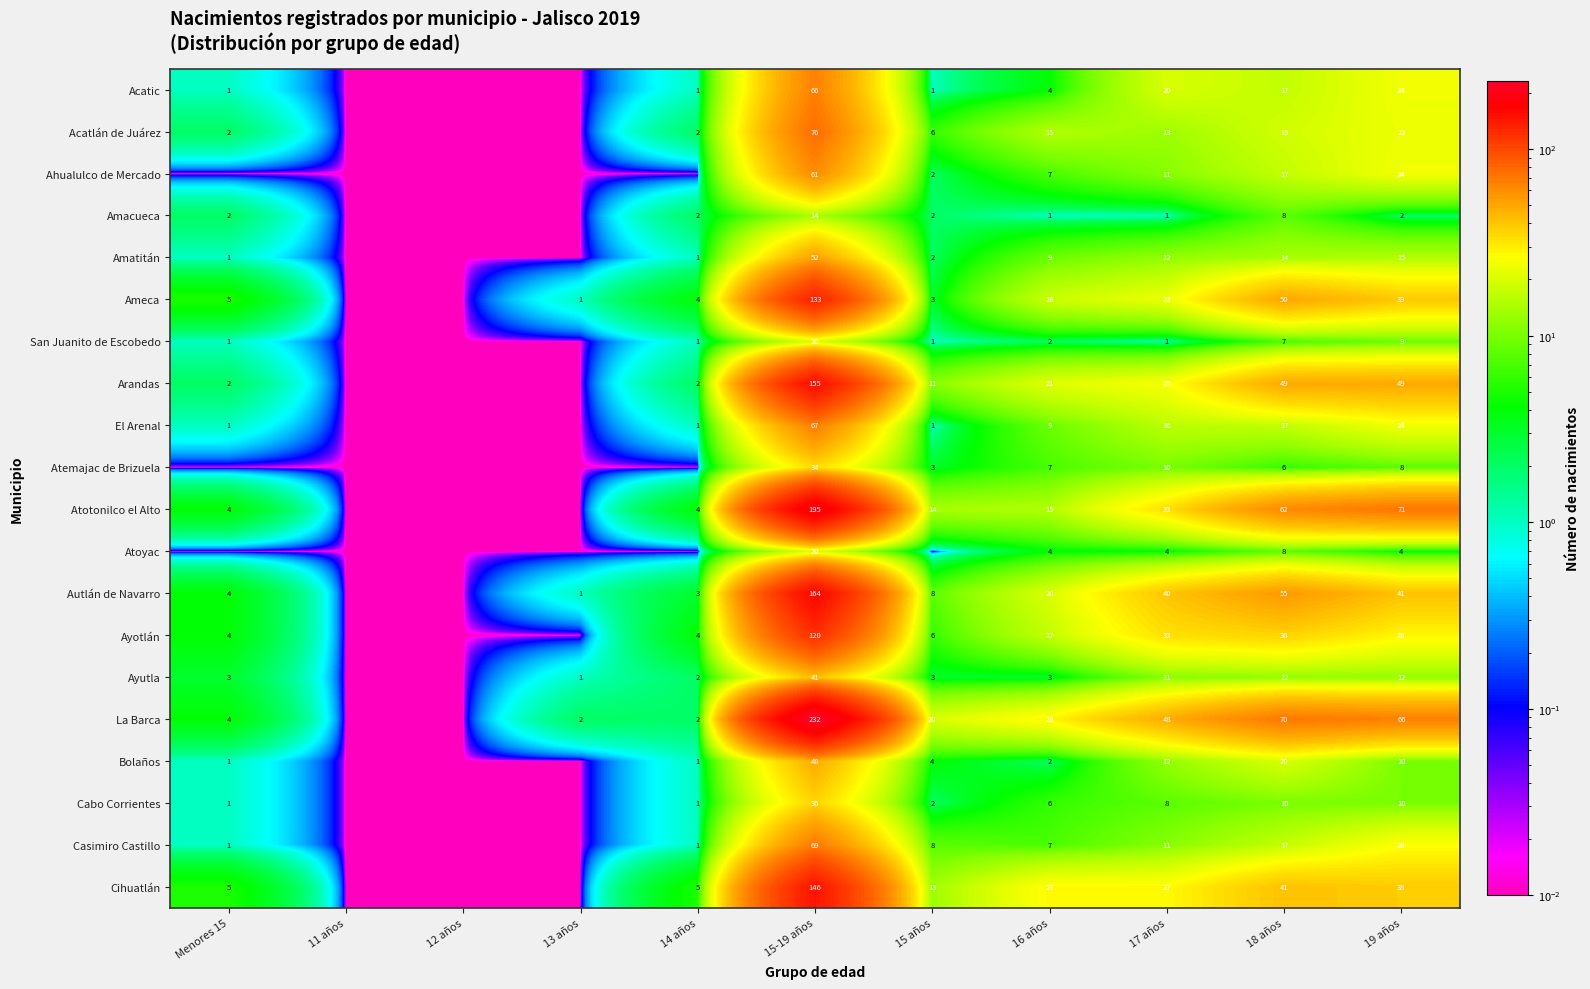

Between 18 años and 19 años, which series saw the biggest shift?

Autlán de Navarro